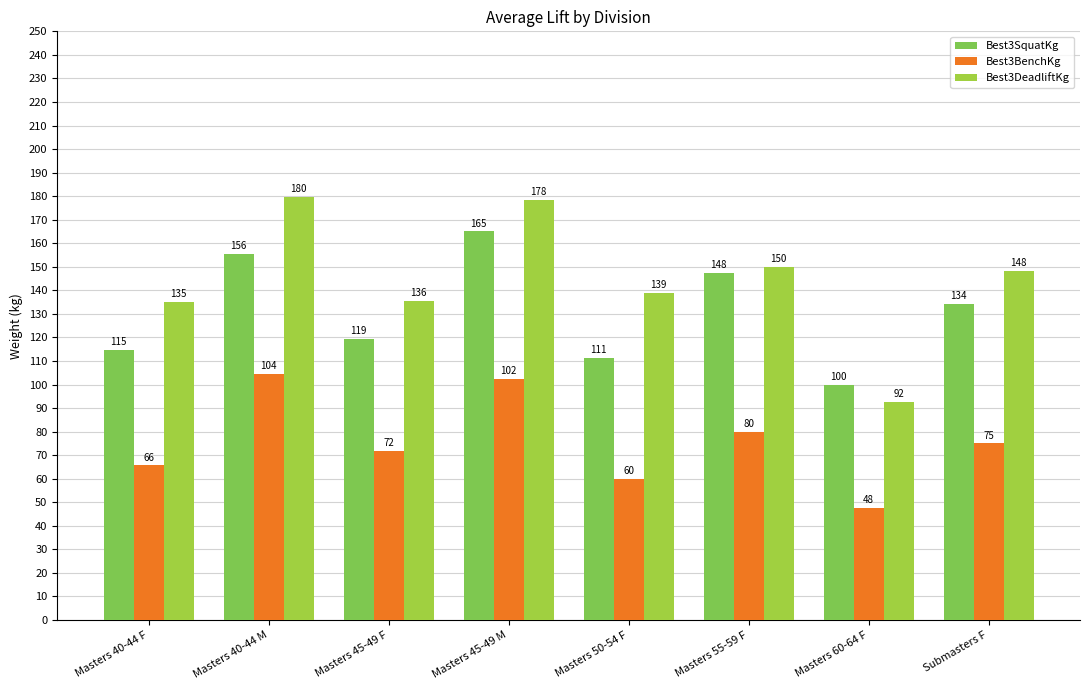

What are all the series names shown in the legend?

Best3SquatKg, Best3BenchKg, Best3DeadliftKg